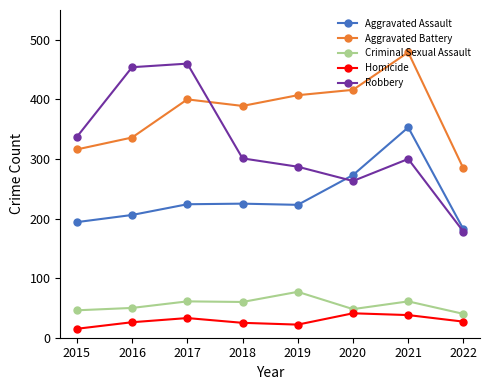

What is the sum of the Aggravated Battery values at 2016 and 2020?

752